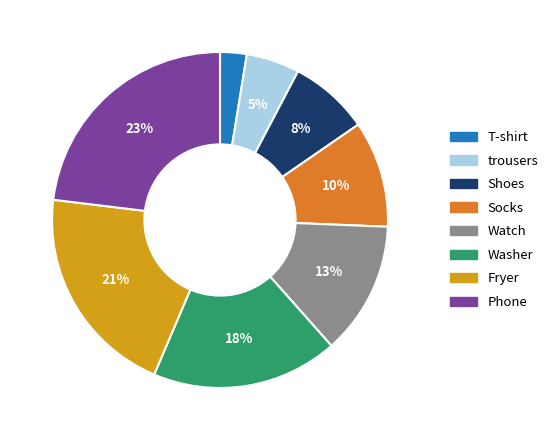

How many slices are in this pie chart?

8